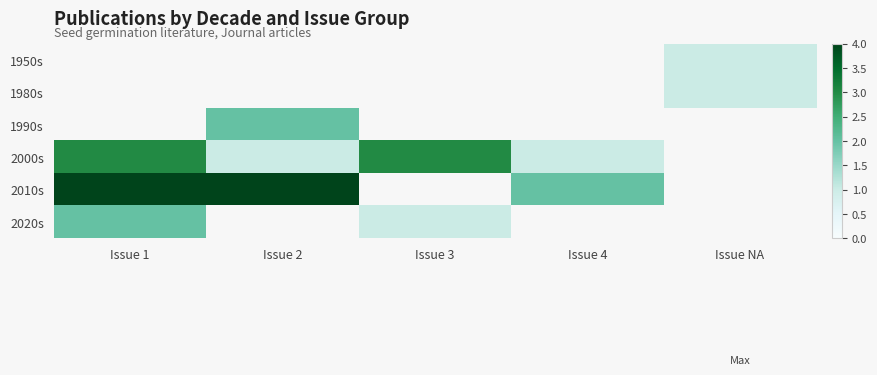

Between Issue 2 and Issue 4, which series saw the biggest shift?

2010s